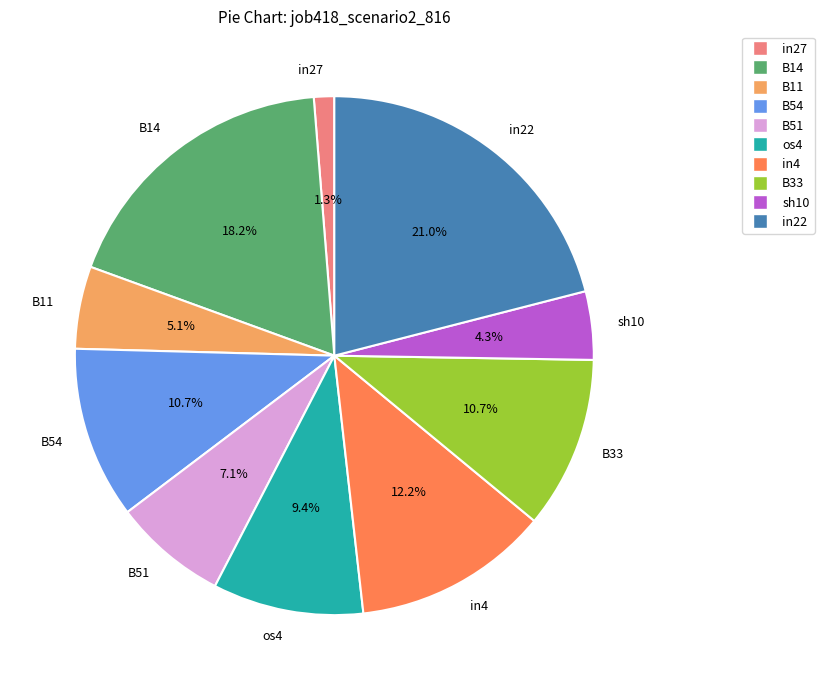

Which has a higher value, B33 or B51?

B33